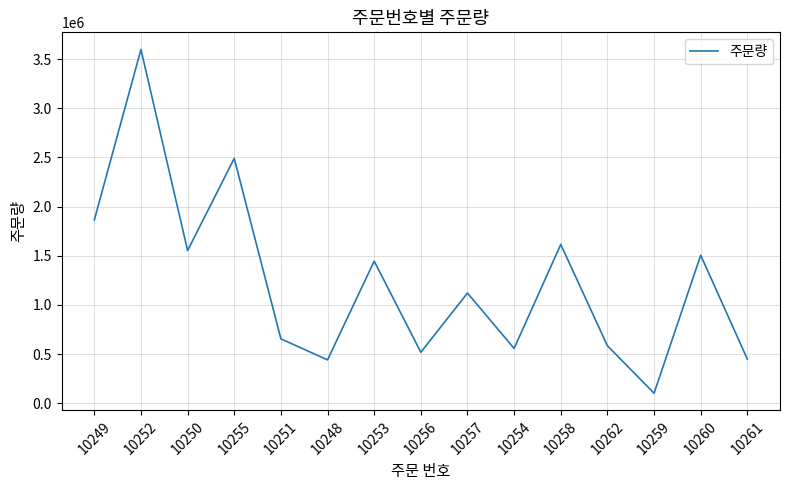

Where is the first local minimum?

10250